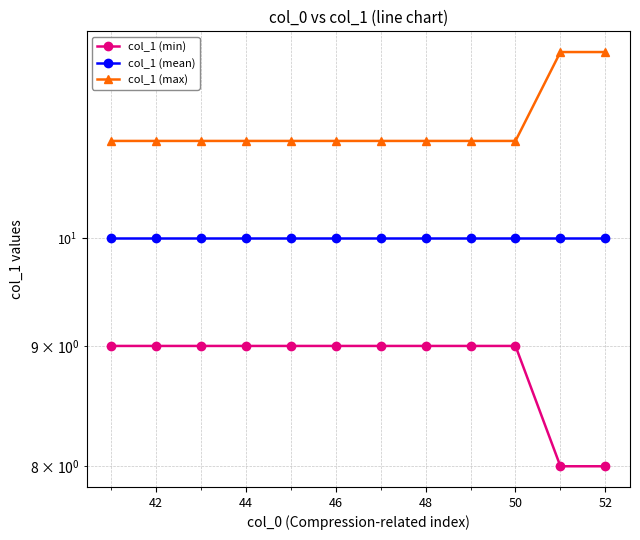

Rank the series at 48 from lowest to highest value.

col_1 (min), col_1 (mean), col_1 (max)